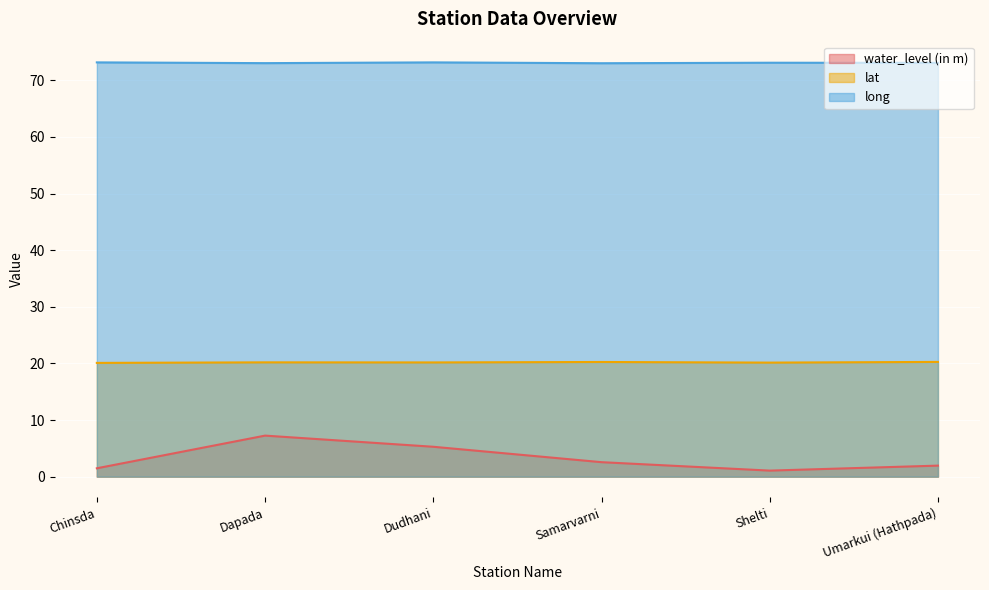

List the labels in order of long value, largest first.

Dudhani, Chinsda, Shelti, Umarkui (Hathpada), Dapada, Samarvarni